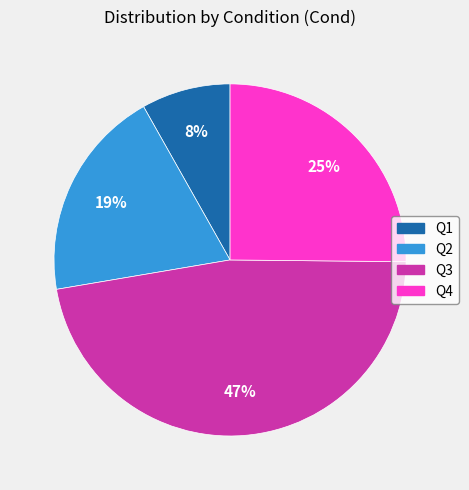

Which has a higher value, Q3 or Q2?

Q3